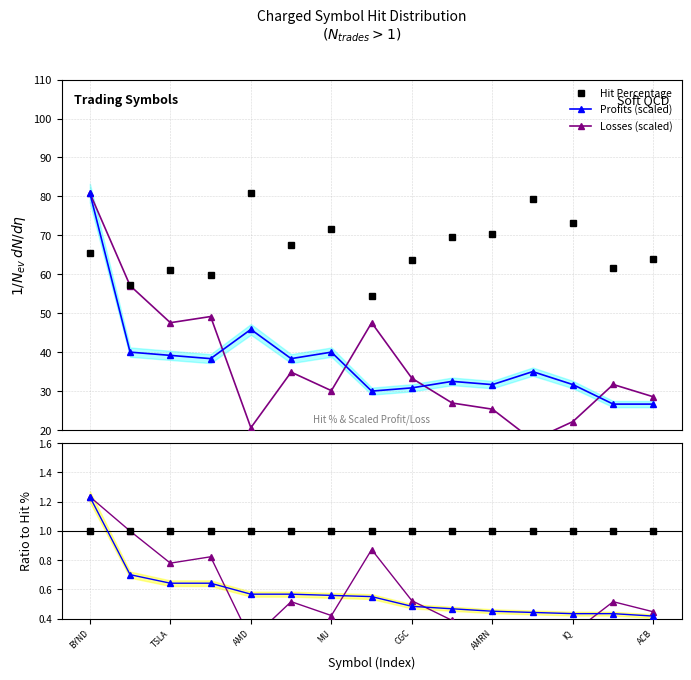

What is the minimum value shown in the chart?

0.2